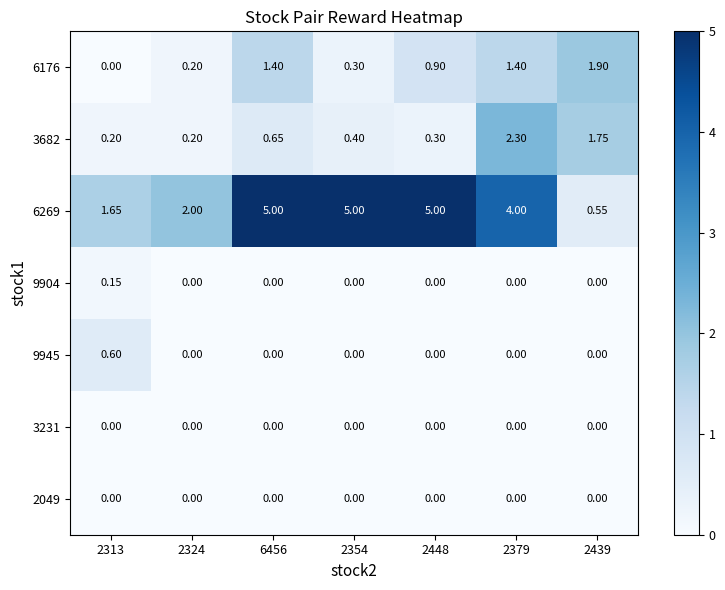

How many data points in 6269 are less than 4?

3